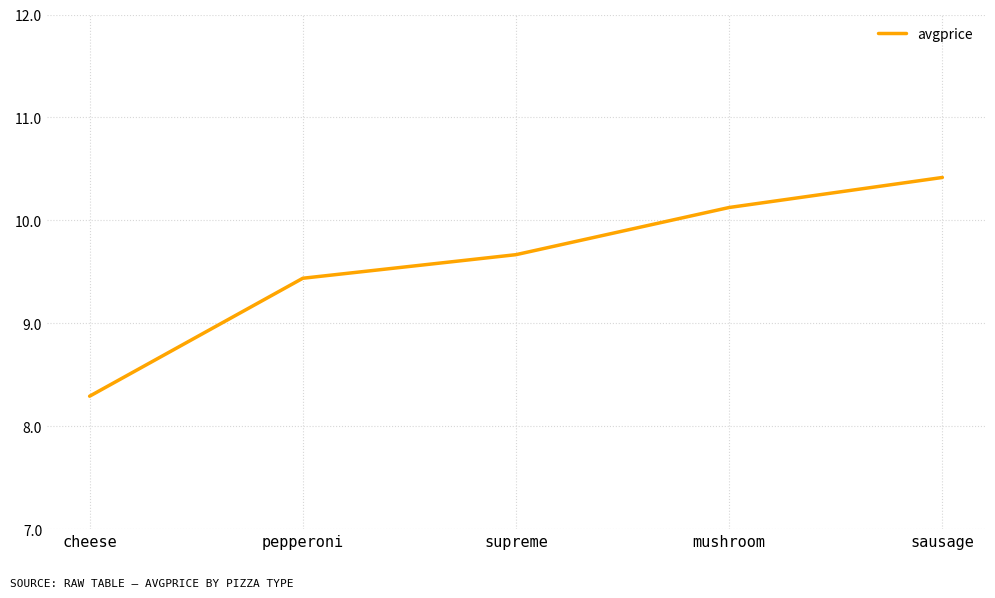

True or false: the data has more than 0 interior local peaks.

False